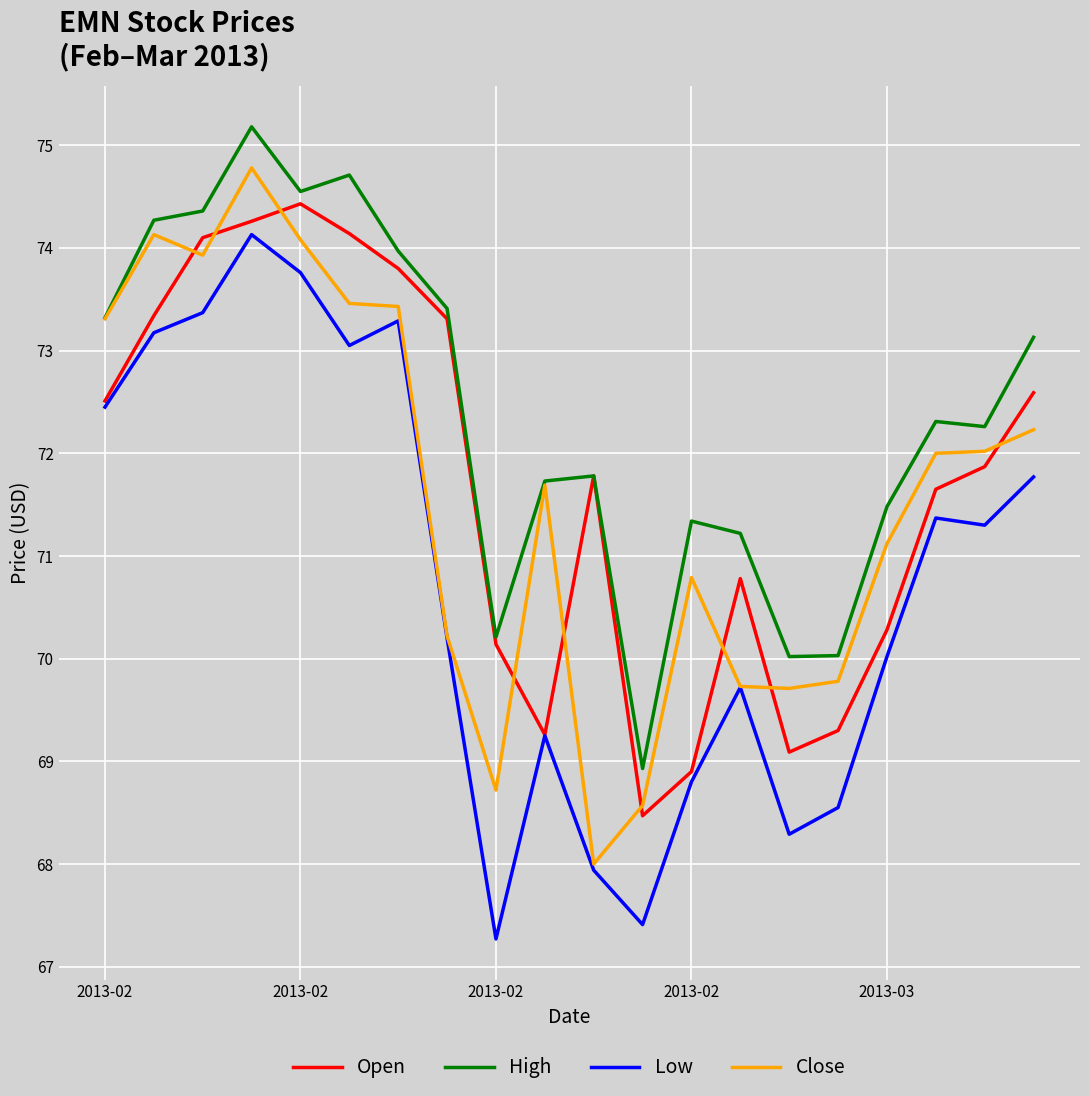

True or false: Low and High intersect in this chart.

False